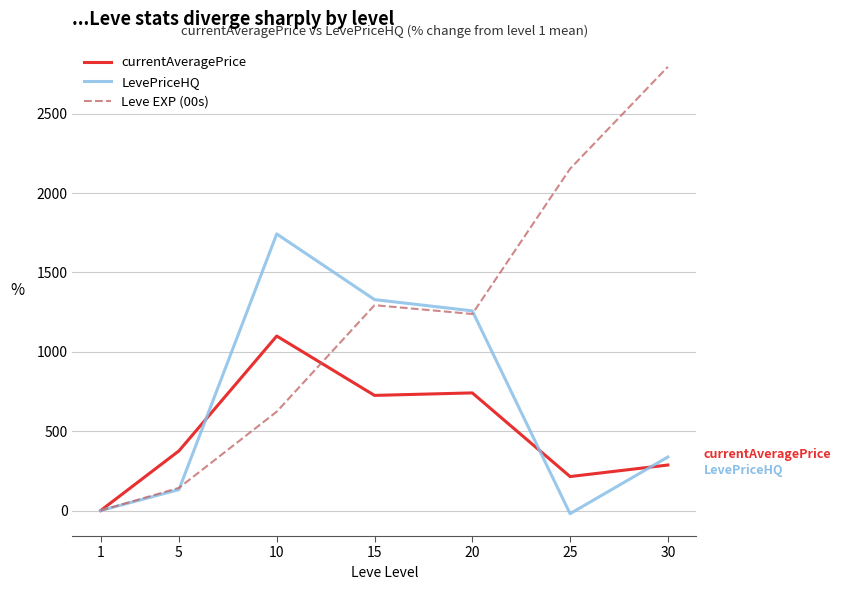

Is it true that Leve EXP (00s) equals 3147.7 at 25?

False